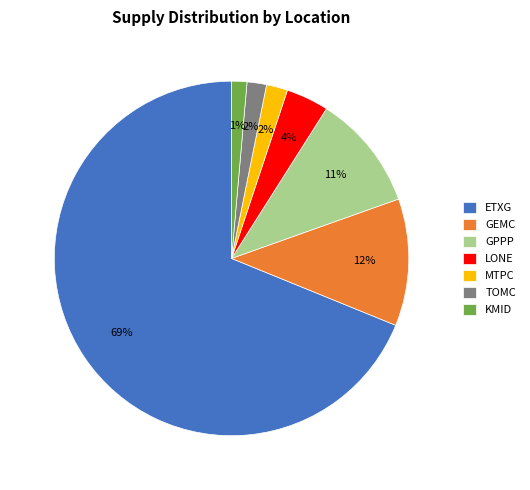

Count the number of slices in the pie.

7